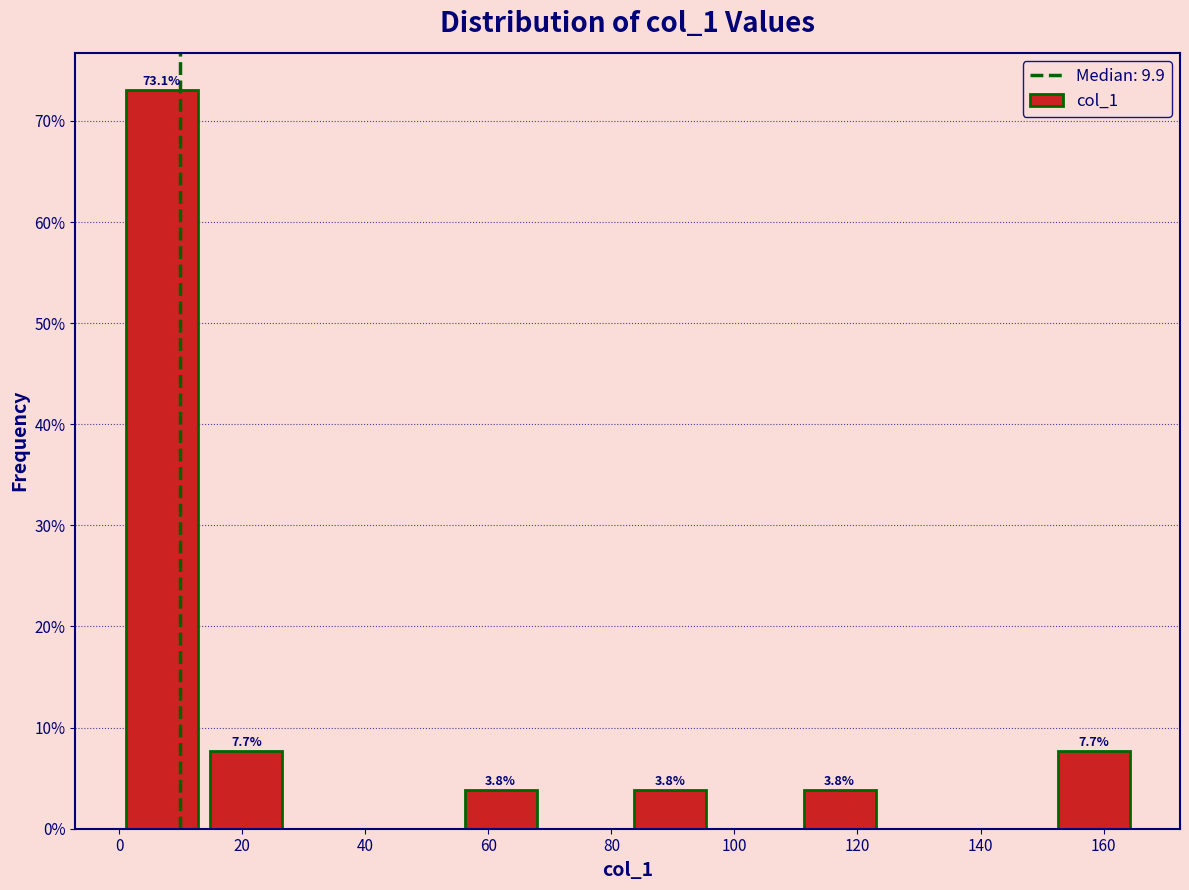

Over which range of the x-axis is the bar tallest?

0 to 14